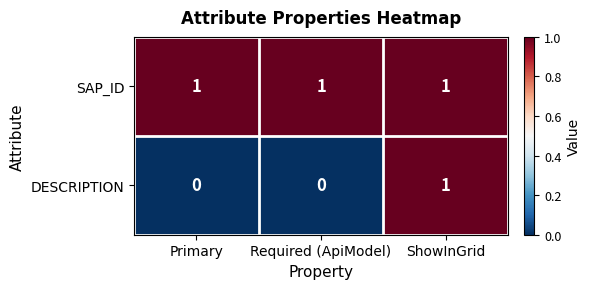

What is the difference between the highest and lowest values at Primary?

1